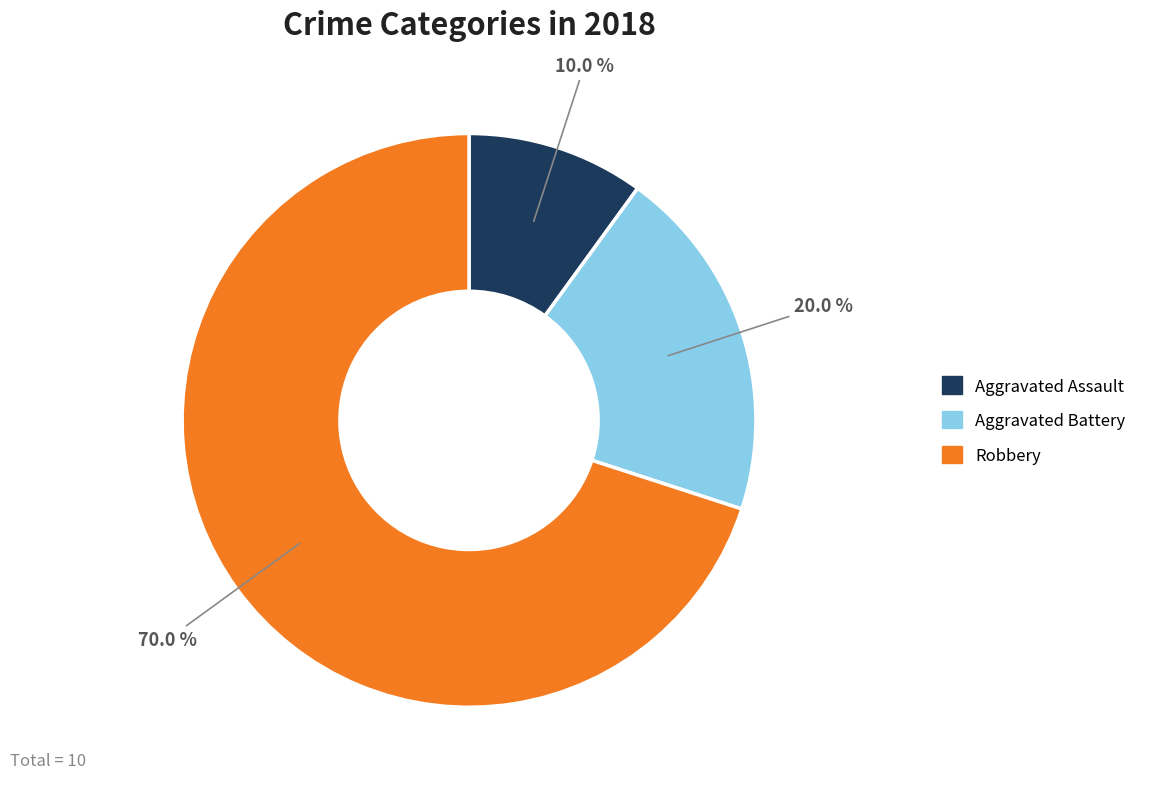

What percentage is the Aggravated Assault slice, to the nearest percent?

10%